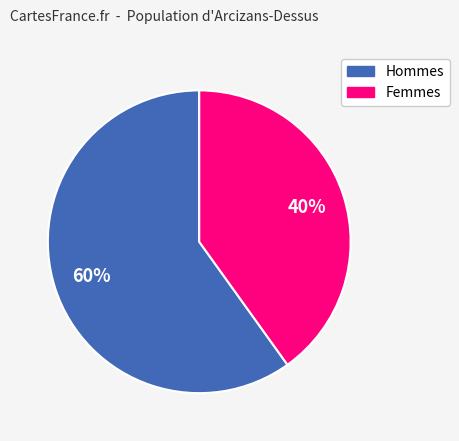

To the nearest percent, what is the difference between the largest and smallest slice percentages?

20%